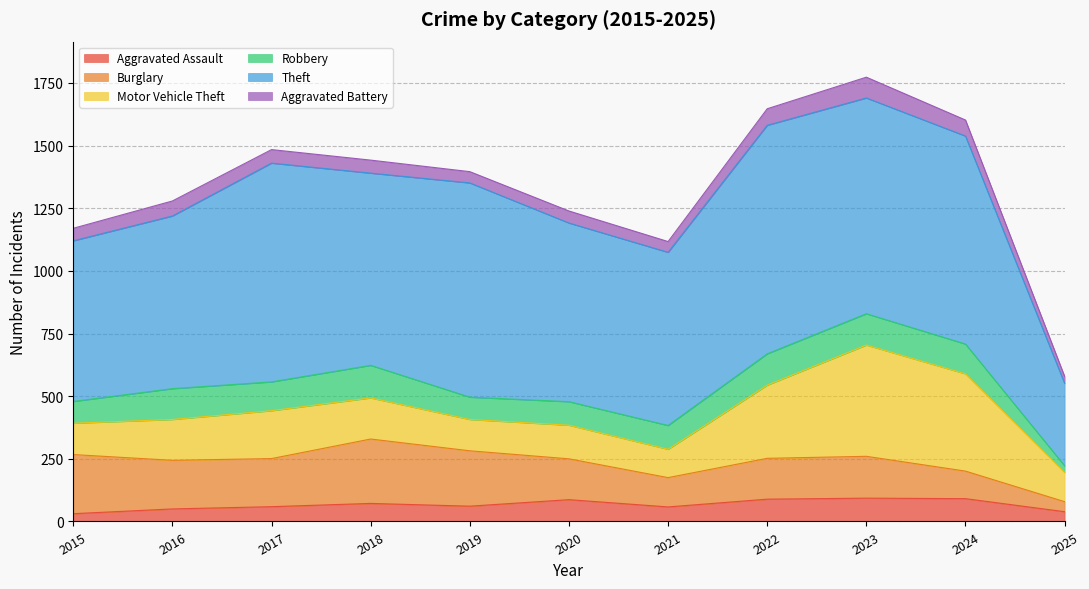

True or false: Motor Vehicle Theft and Burglary cross at least once.

True